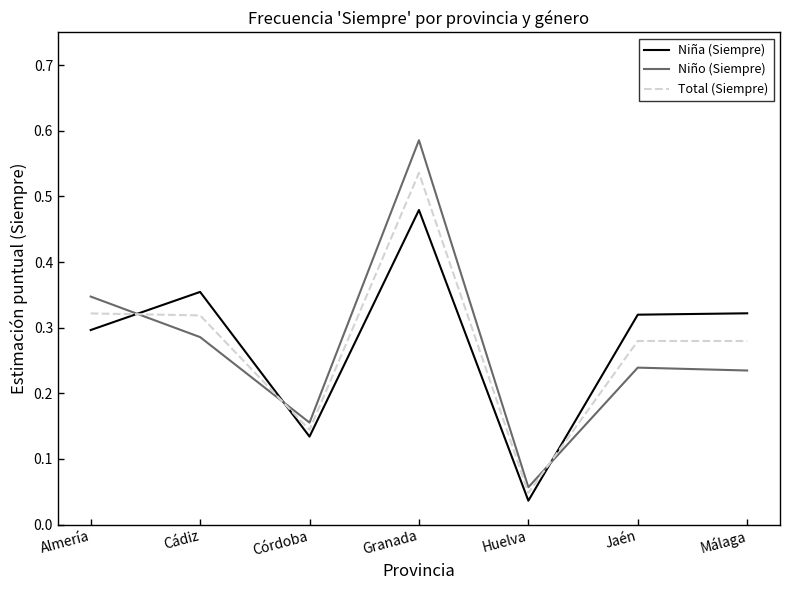

How many lines are shown in the chart?

3